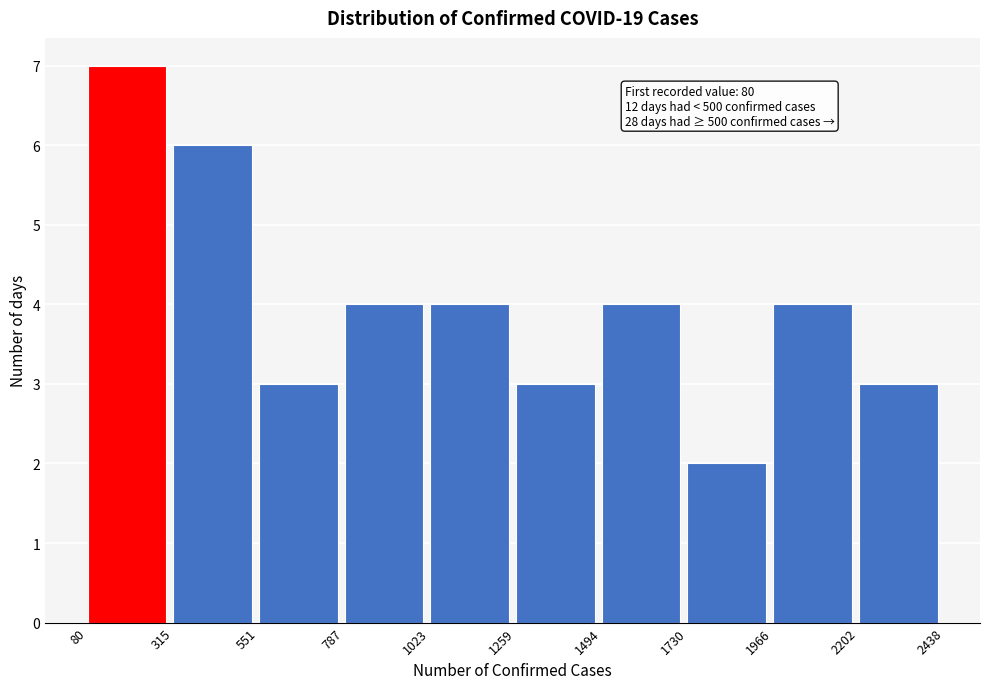

Which range on the x-axis has the tallest bar?

80 to 315